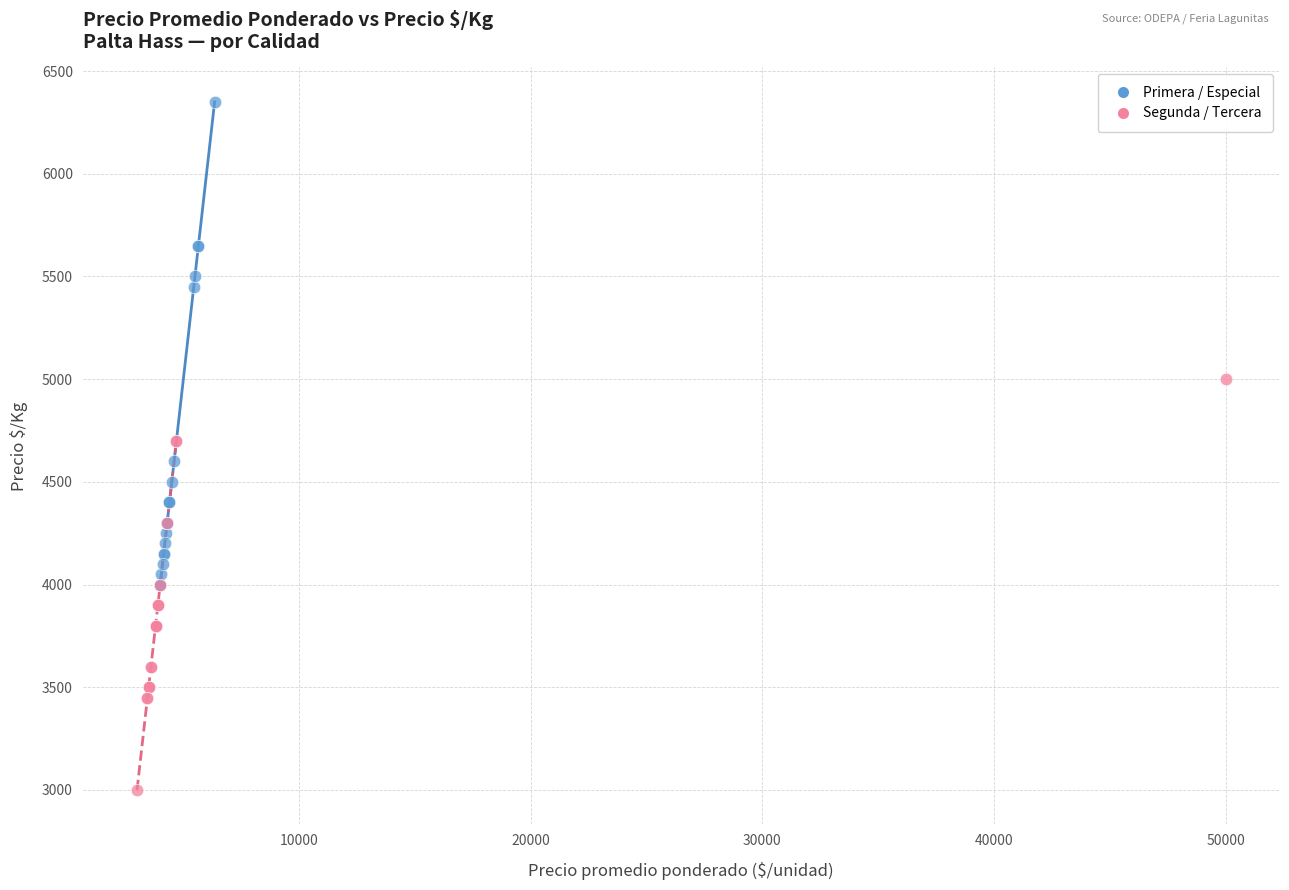

Which series reaches the minimum Y coordinate?

Segunda / Tercera